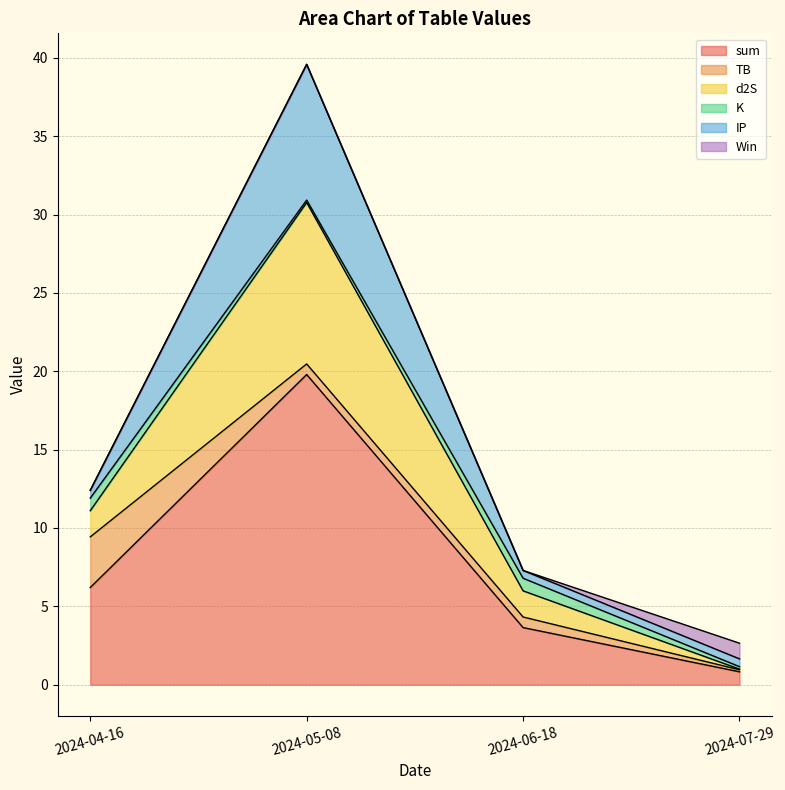

What is the difference between the highest and lowest values at 2024-07-29?

1.0